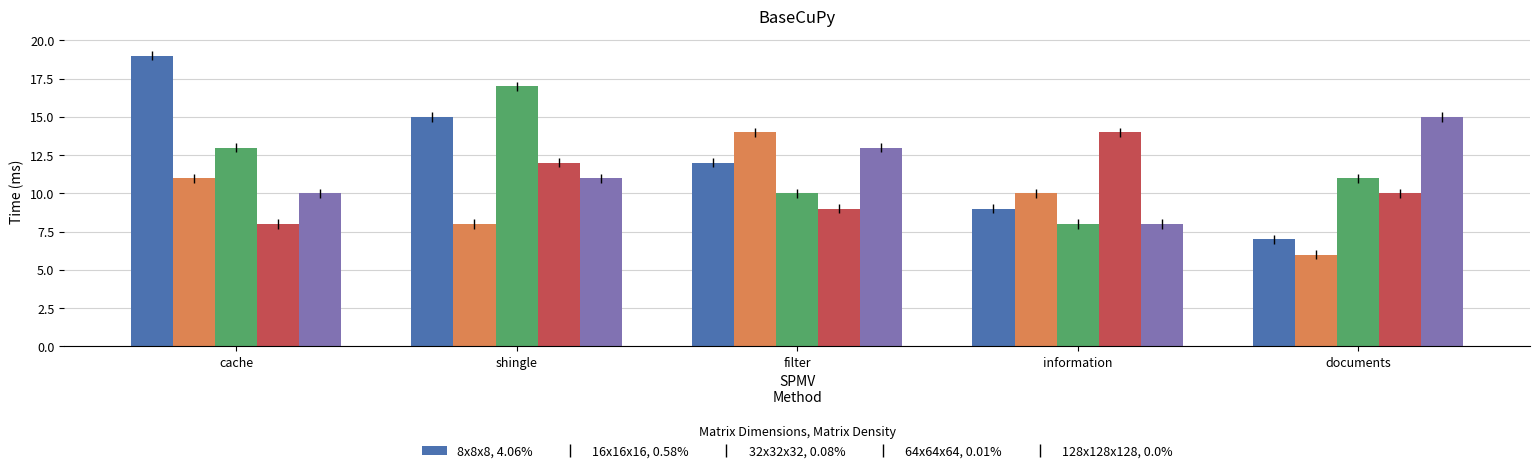

Which label corresponds to the largest value in the chart?

cache